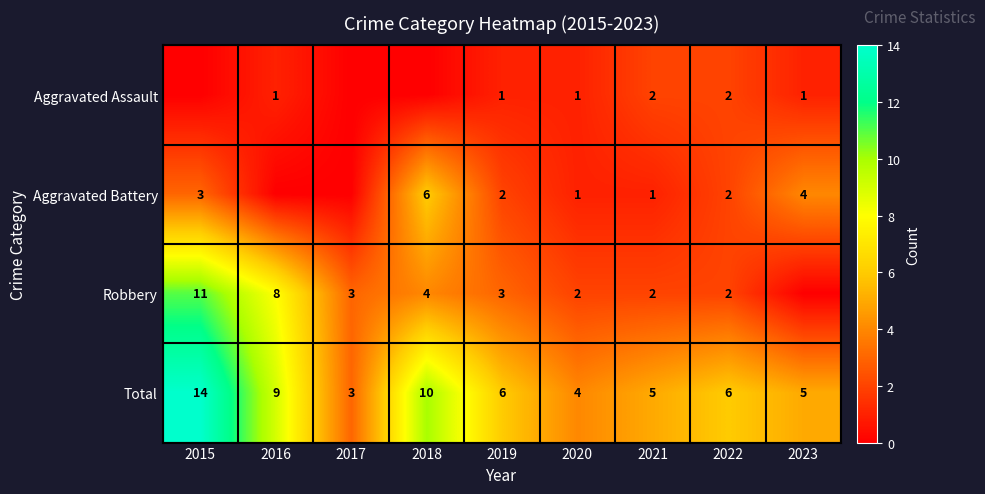

What is the spread (max minus min) of values at 2019?

5